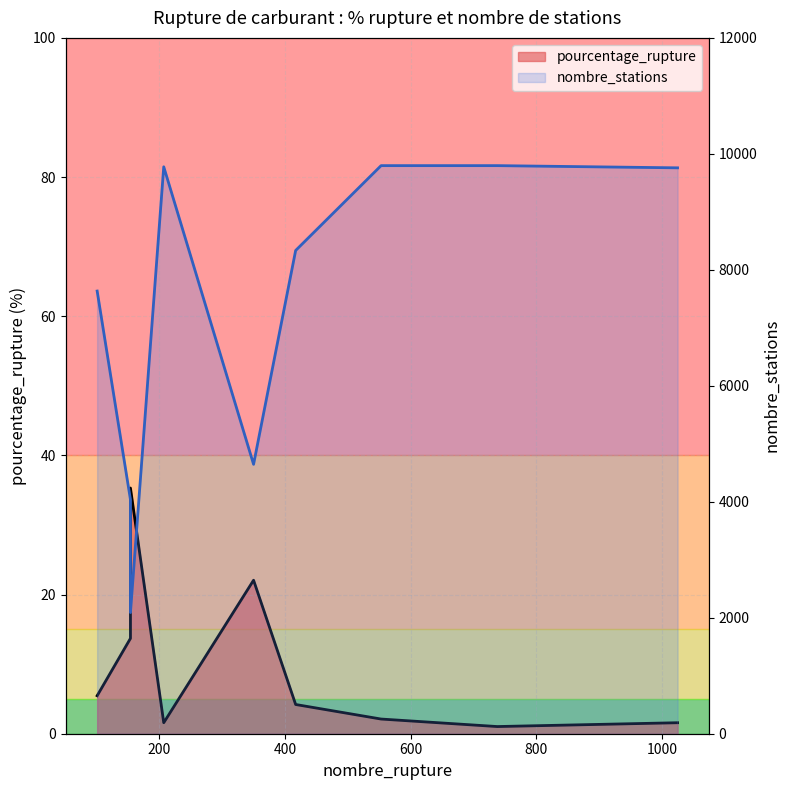

At which category does nombre_stations reach its first local peak?

207